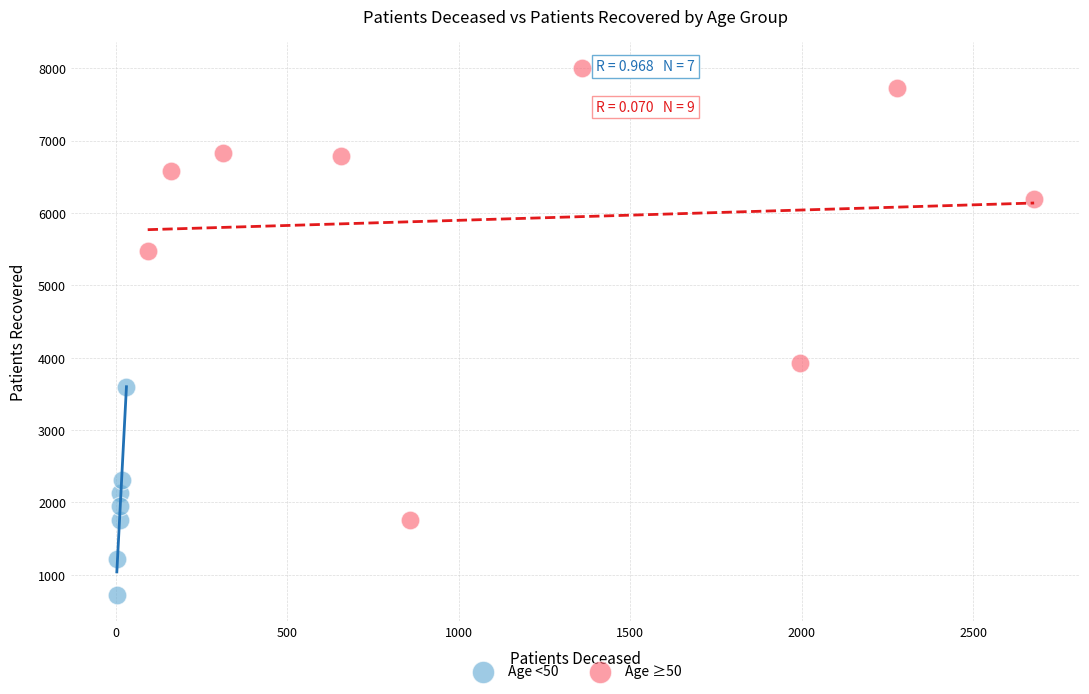

Which series has the largest Y range (max minus min)?

Age ≥50